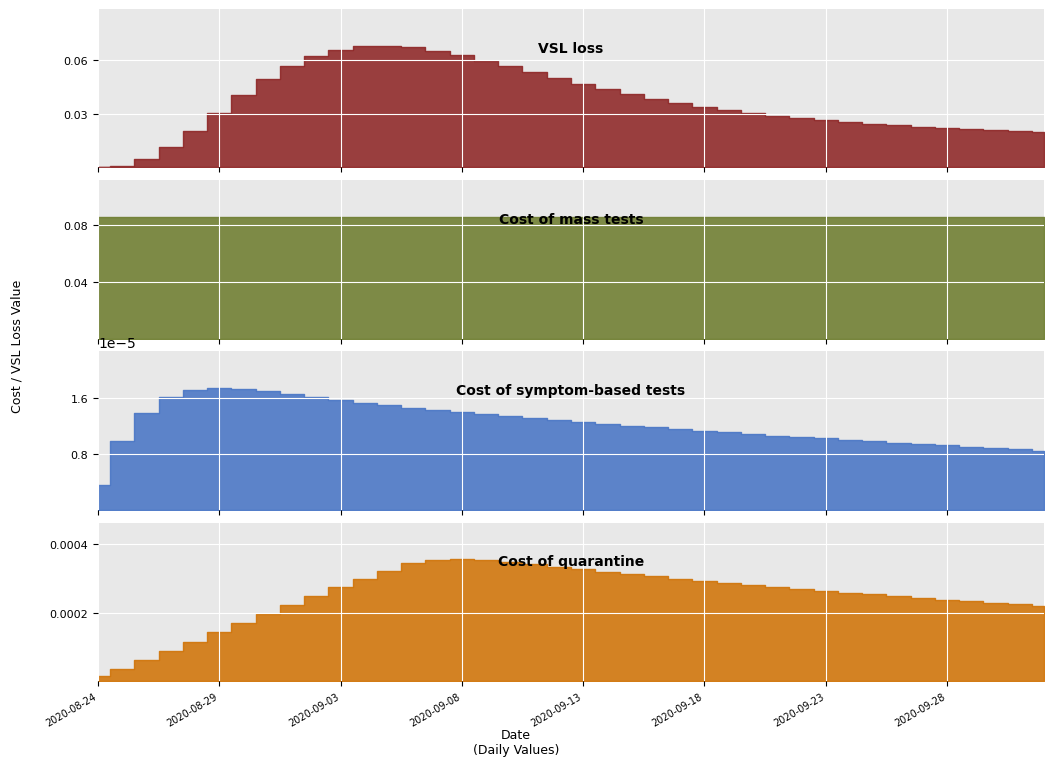

List the series in order of their peak value, highest first.

Cost of mass tests, VSL loss, Cost of quarantine, Cost of symptom-based tests